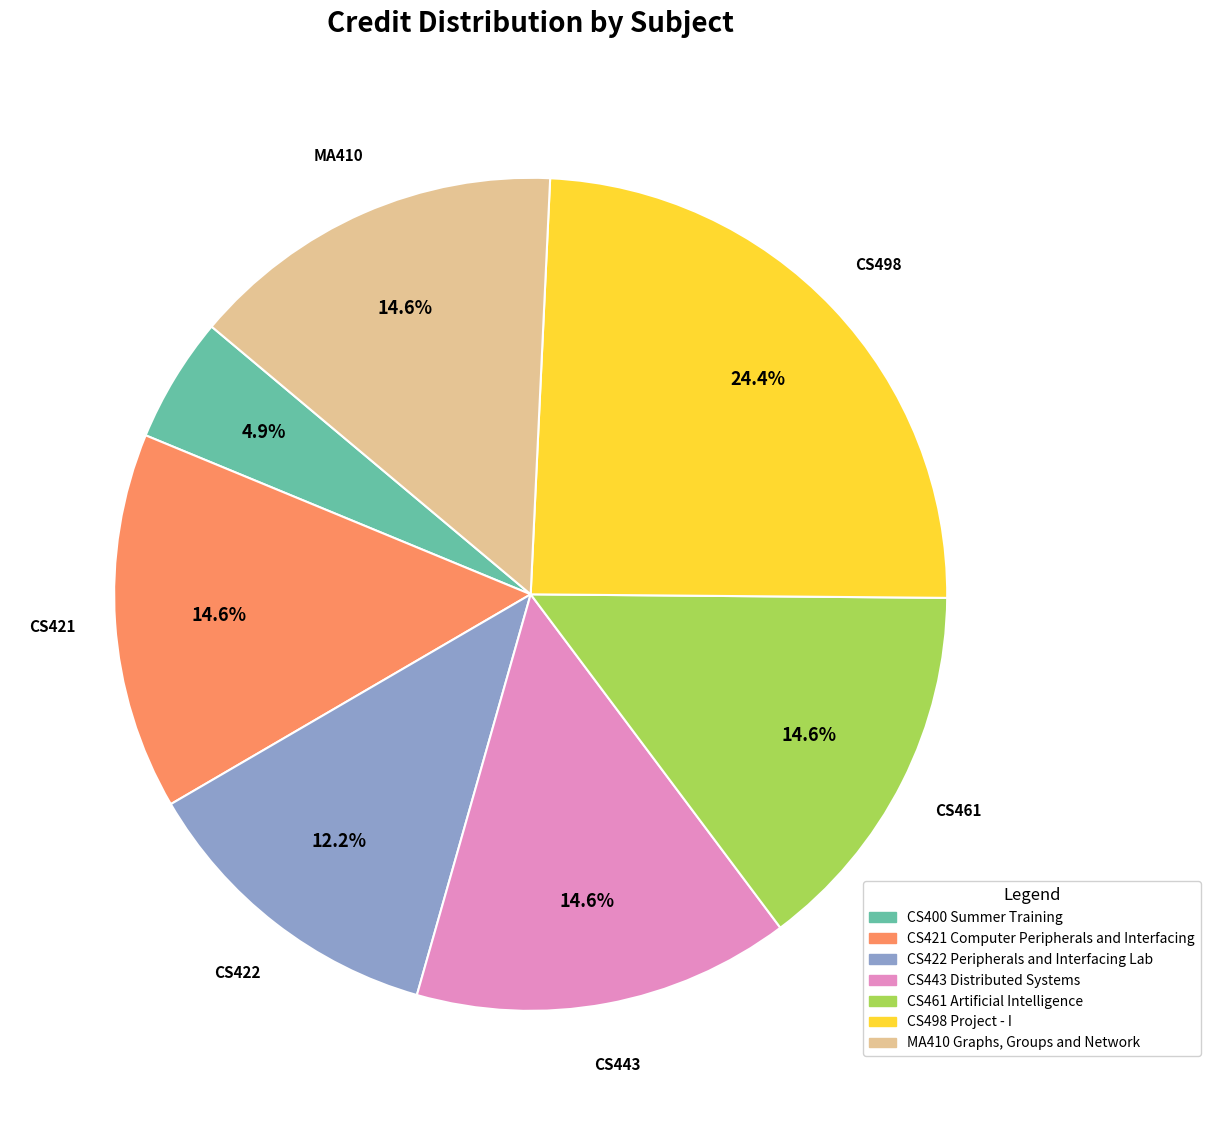

What is the ratio of the value at CS498 Project - I to the value at CS461 Artificial Intelligence?

1.7